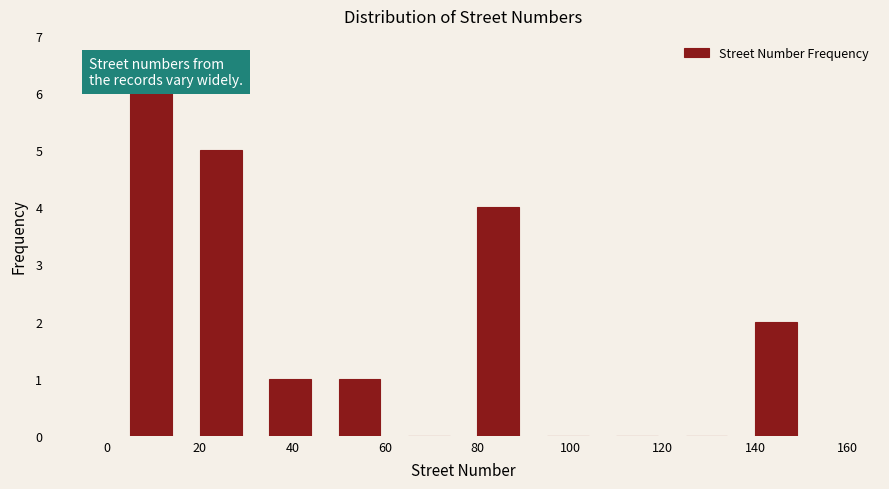

Reading left to right, list every bar in this chart as the range it spans on the x-axis followed by its height. Neither the bar edges nor the heights are printed on the chart, so give them approximately, as read against the axes.

2 to 17: 6
17 to 32: 5
32 to 47: 1
47 to 62: 1
62 to 77: 0
77 to 92: 4
92 to 107: 0
107 to 122: 0
122 to 137: 0
137 to 152: 2